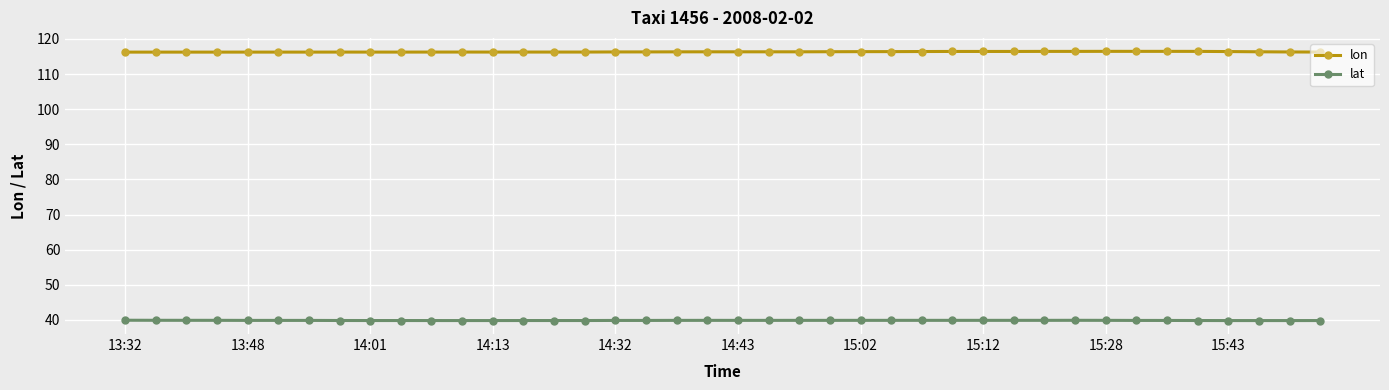

True or false: lat and lon intersect in this chart.

False